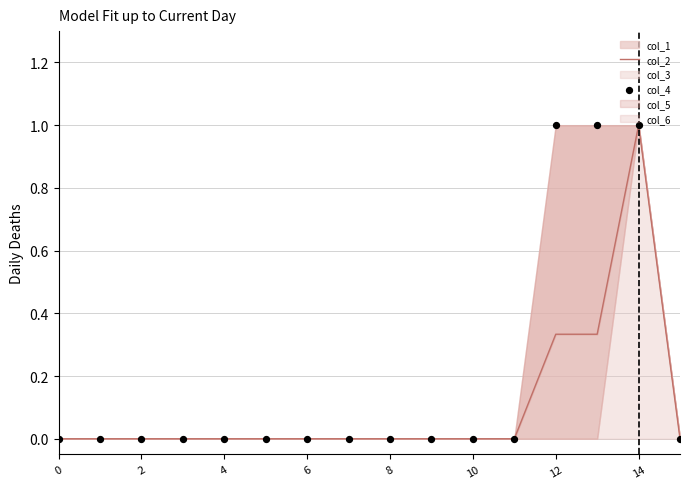

Which series contains the highest Y value?

col_2